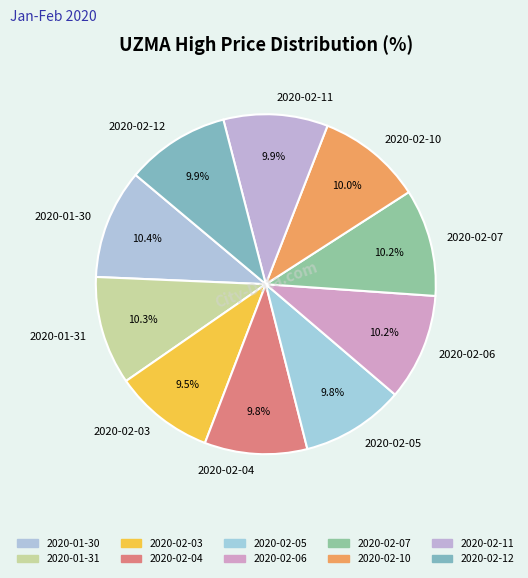

The 2020-02-05 slice represents 17% of the pie. True or false?

False